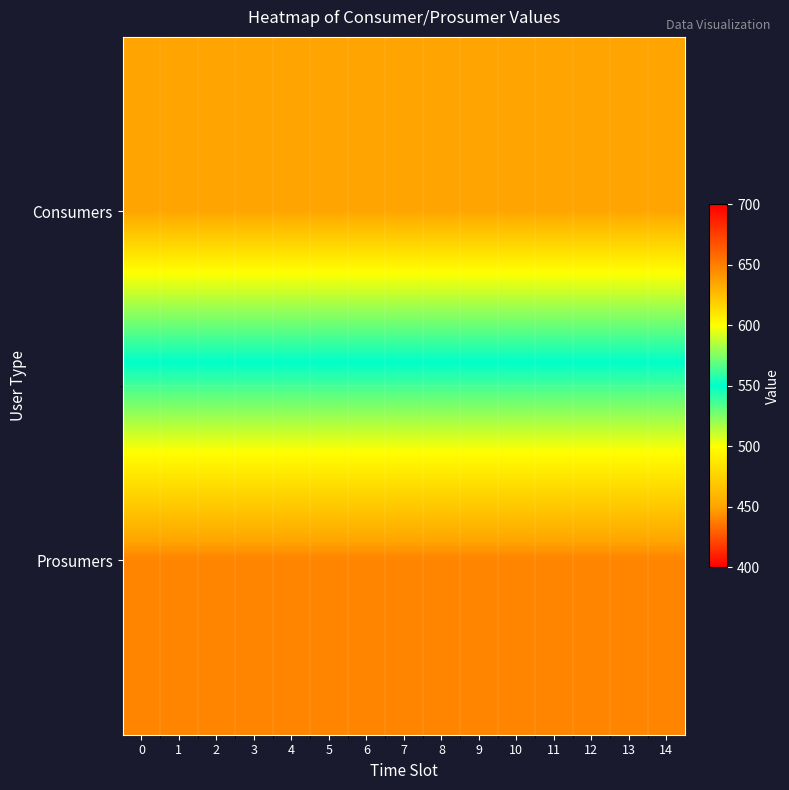

Rank the series by their average value, from lowest to highest.

Prosumers, Consumers